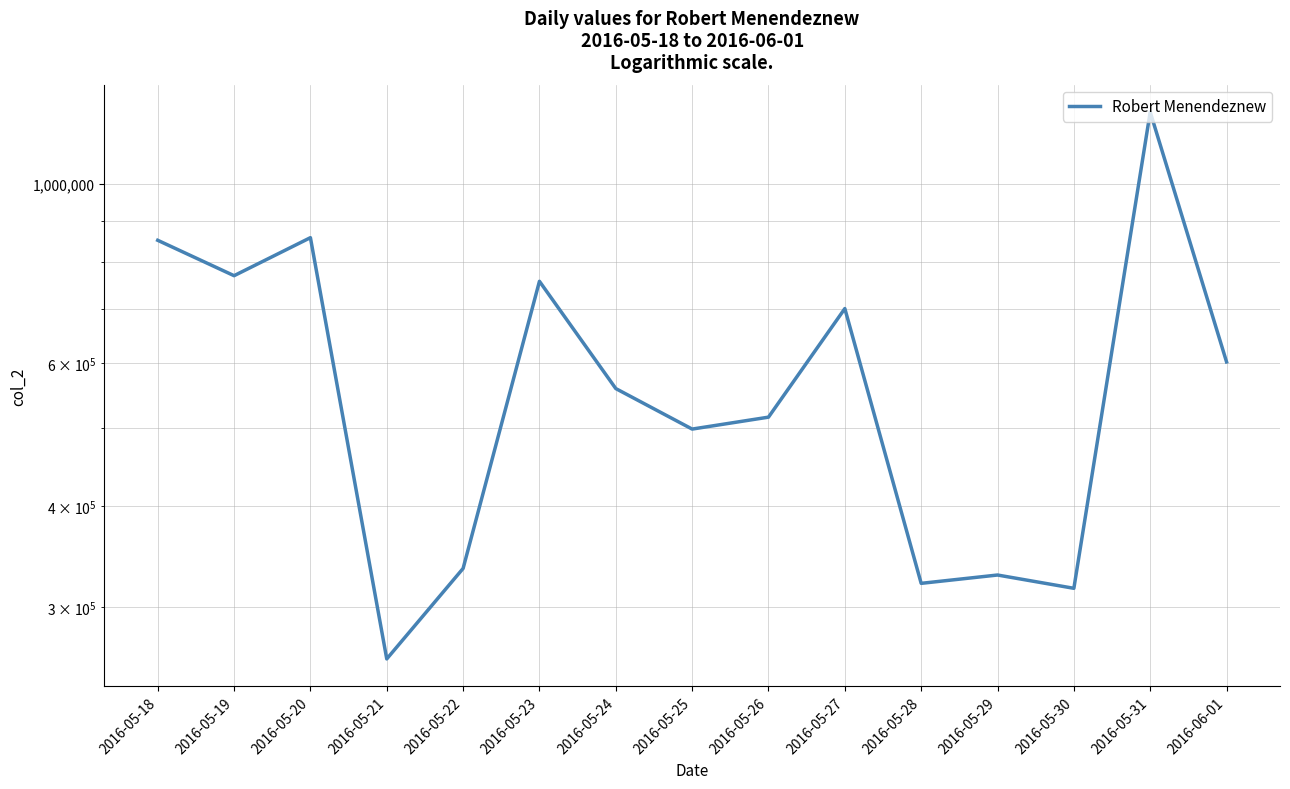

Which label corresponds to the smallest value in the chart?

2016-05-21